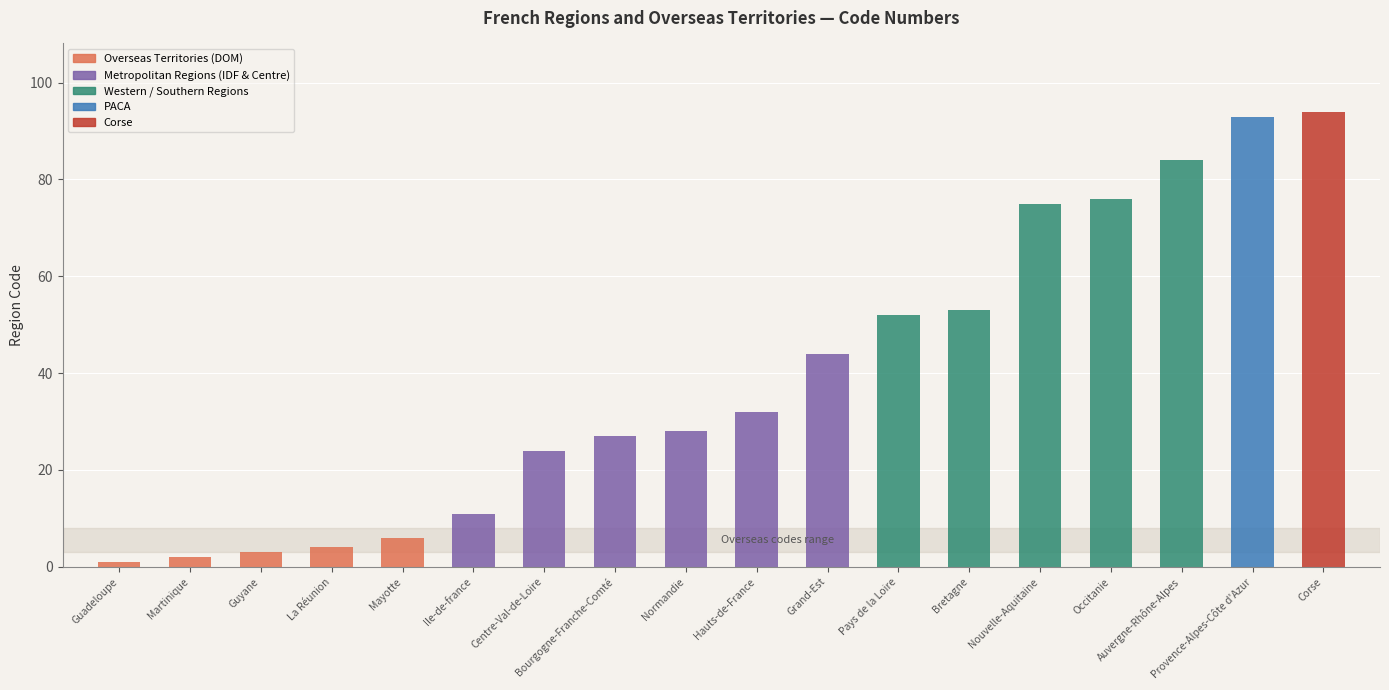

What is the difference between the maximum and minimum values?

93